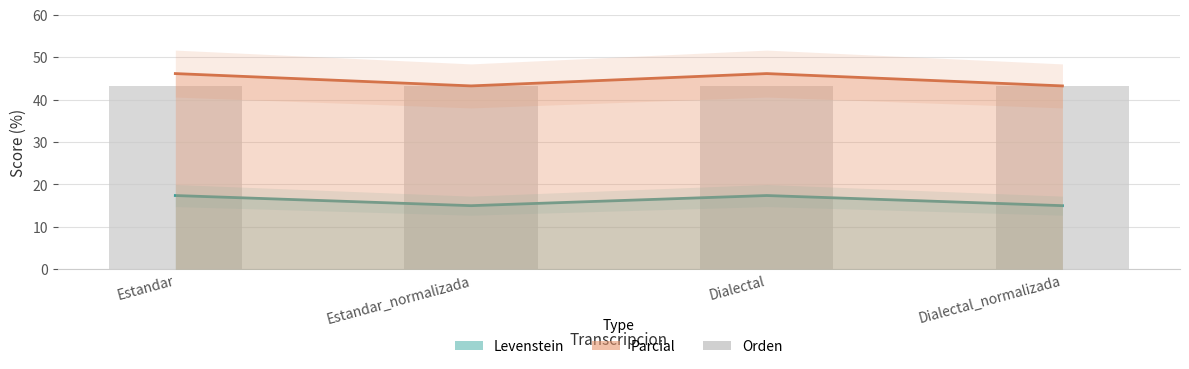

Which category has the lowest value in the Parcial series?

Estandar_normalizada